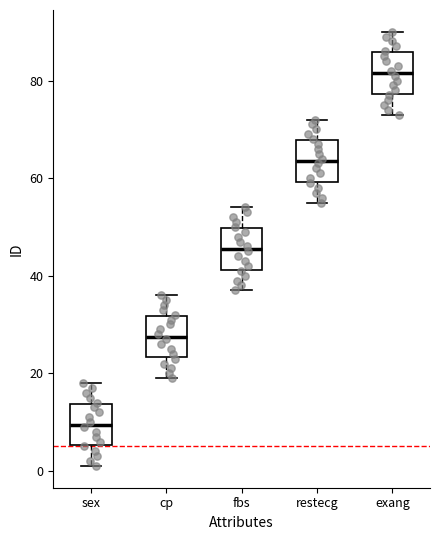

Which box has the lowest median line?

sex